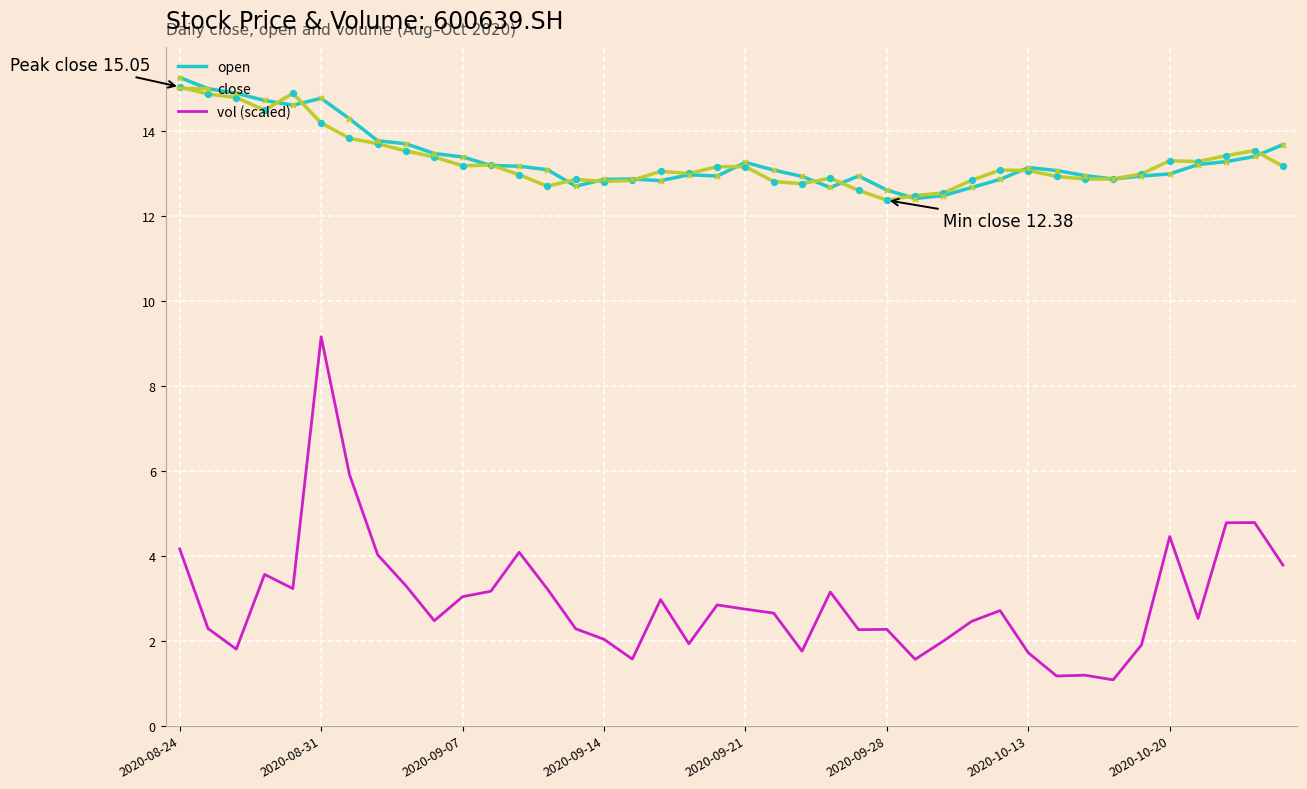

True or false: open and vol (scaled) cross at least once.

False